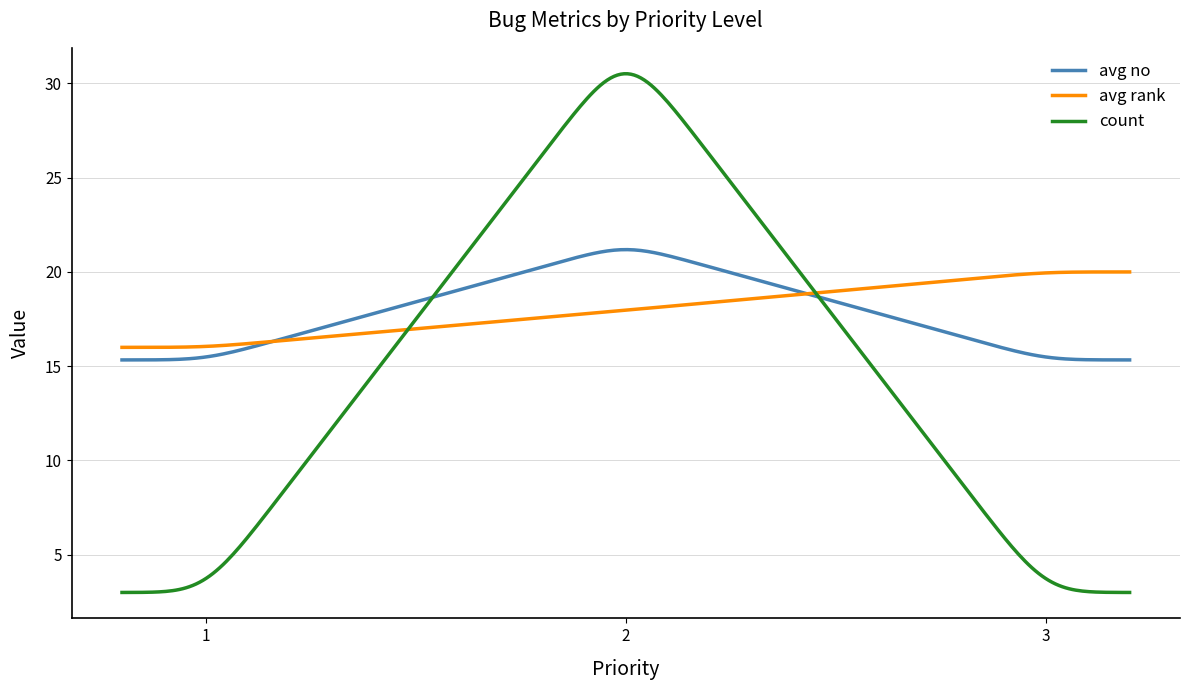

What is the minimum value for avg no?

15.3